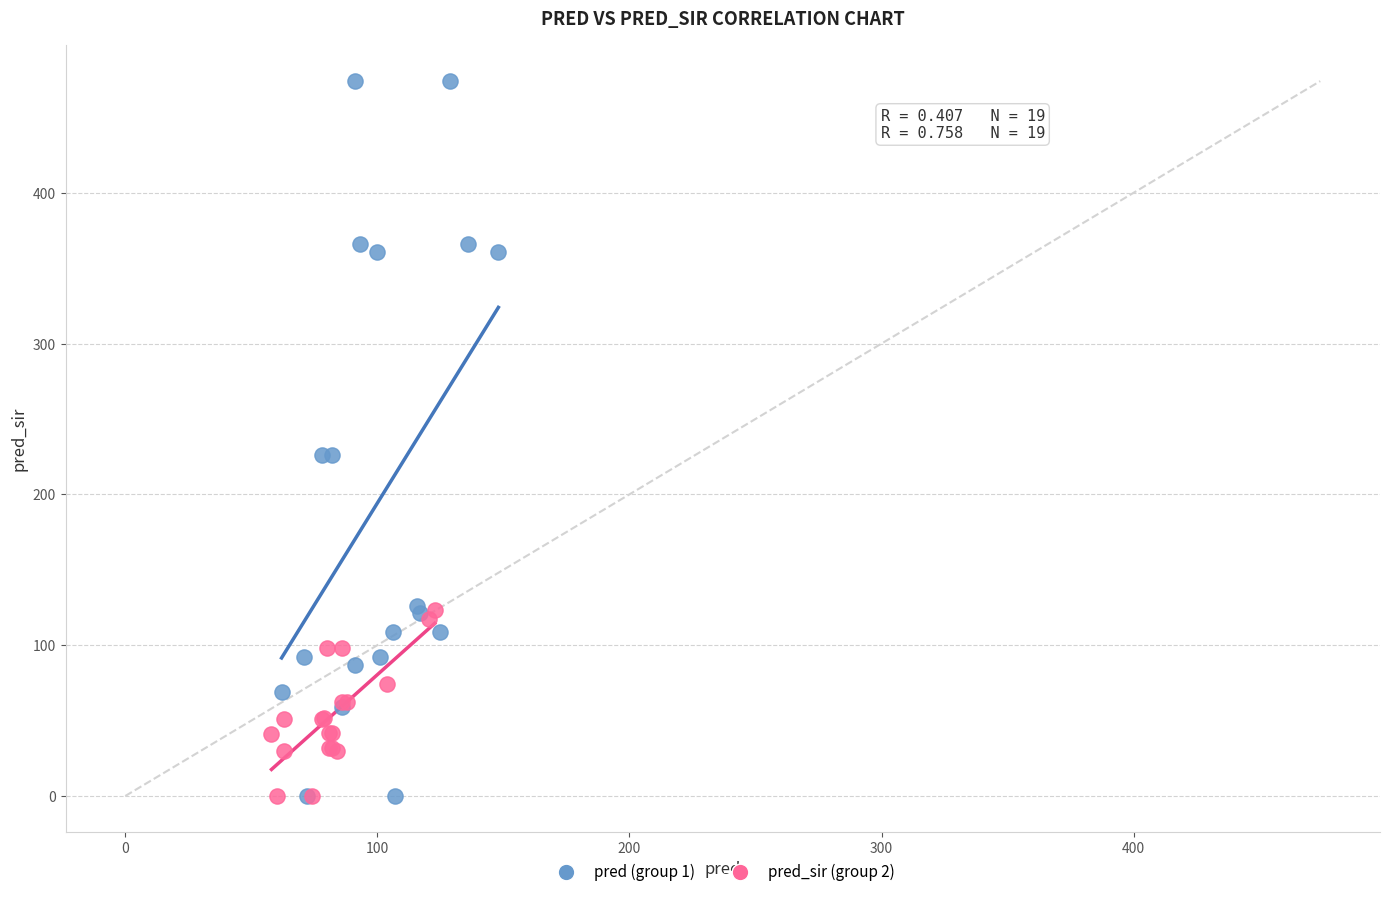

Which series has the widest spread of Y values?

pred (group 1)